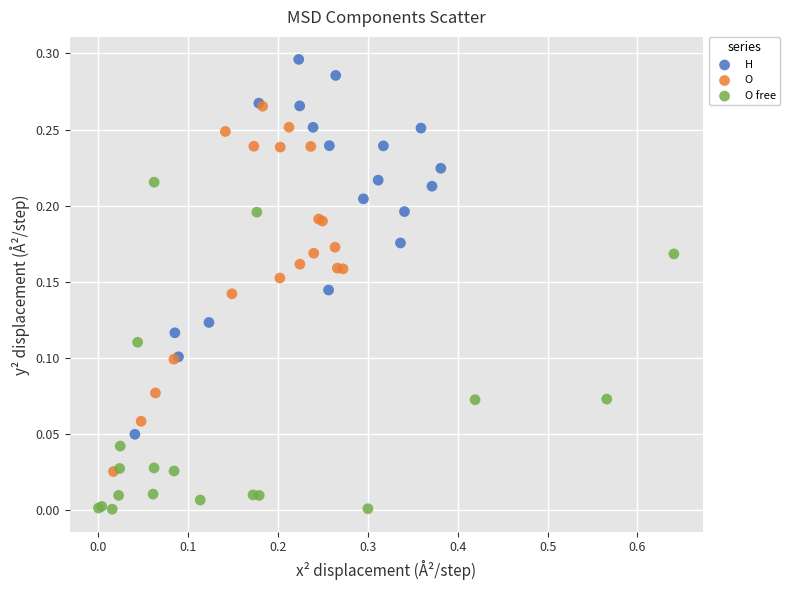

What are all the series names shown in the legend?

H, O, O free